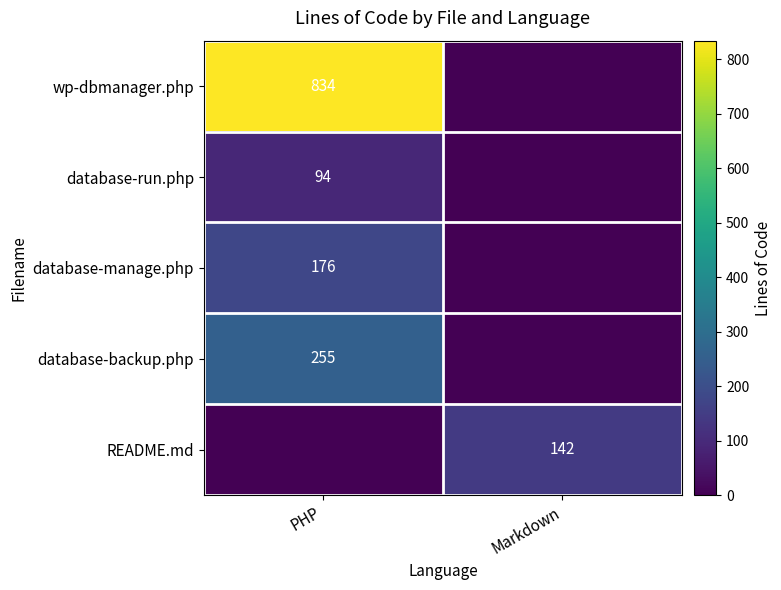

The database-run.php series shows 64 at PHP. True or false?

False